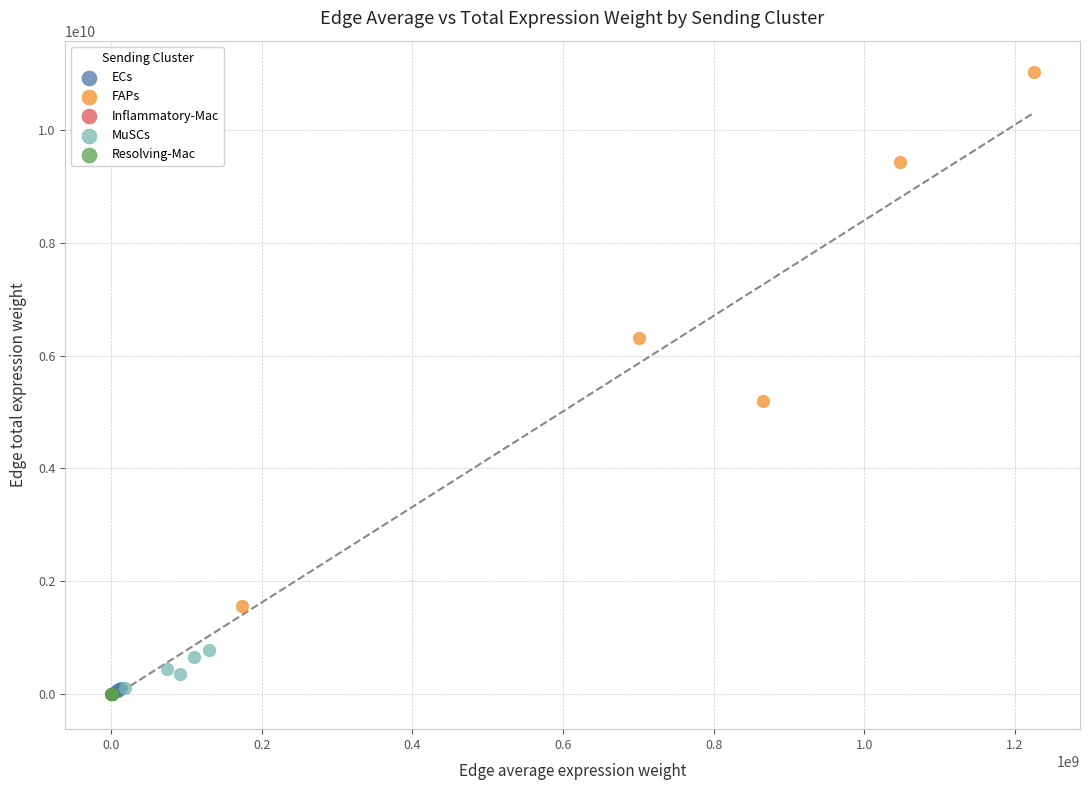

Which series has the widest spread of Y values?

FAPs